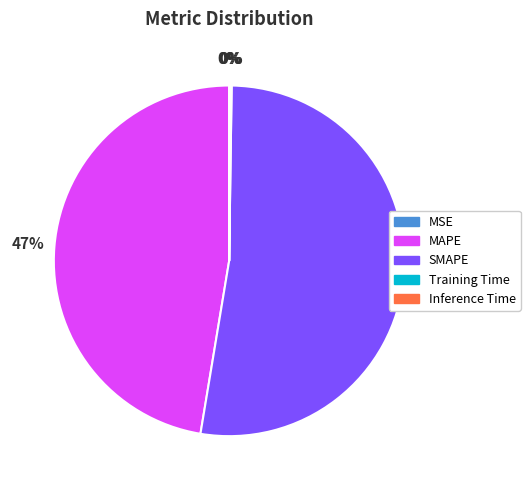

Which category has the biggest portion of the pie?

SMAPE